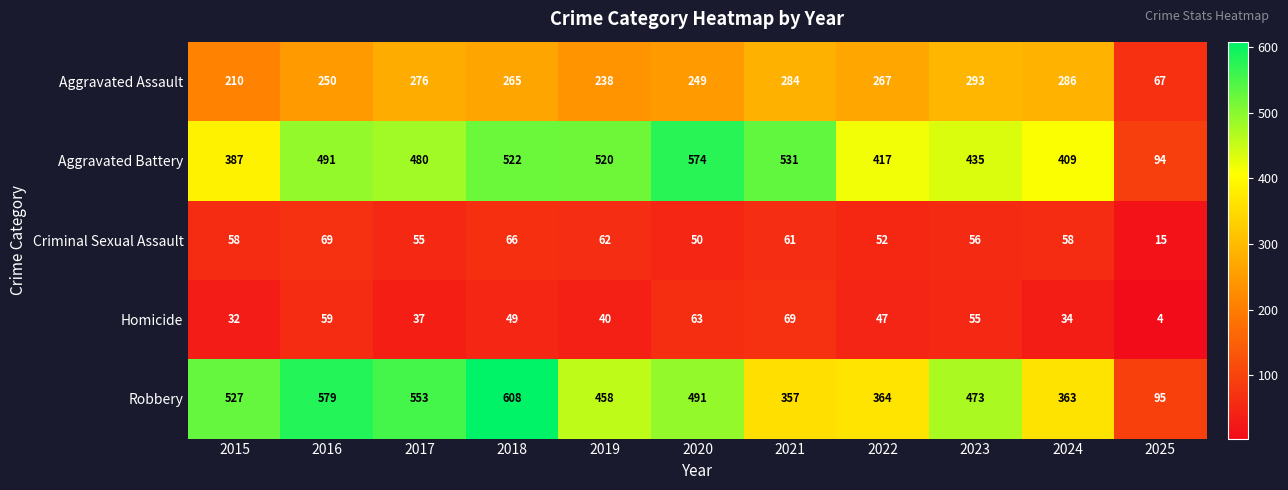

The value of Aggravated Battery at 2020 is 574. True or false?

True